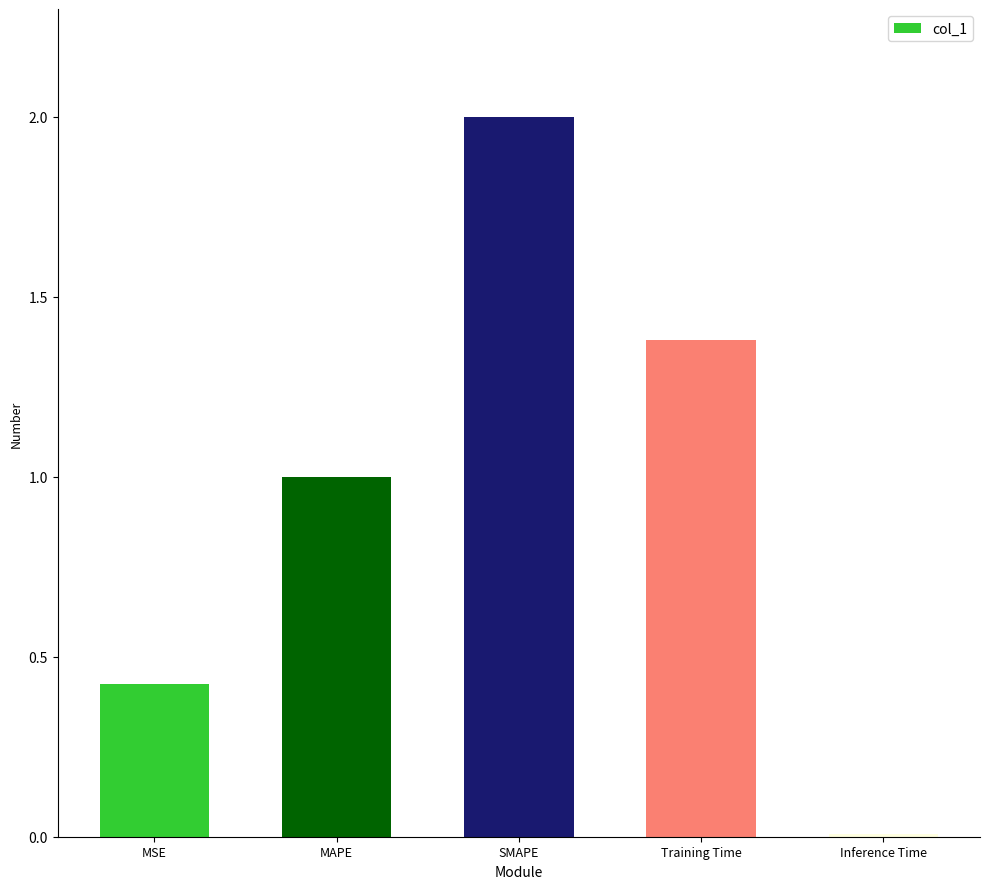

Which category has the highest value across all series?

SMAPE